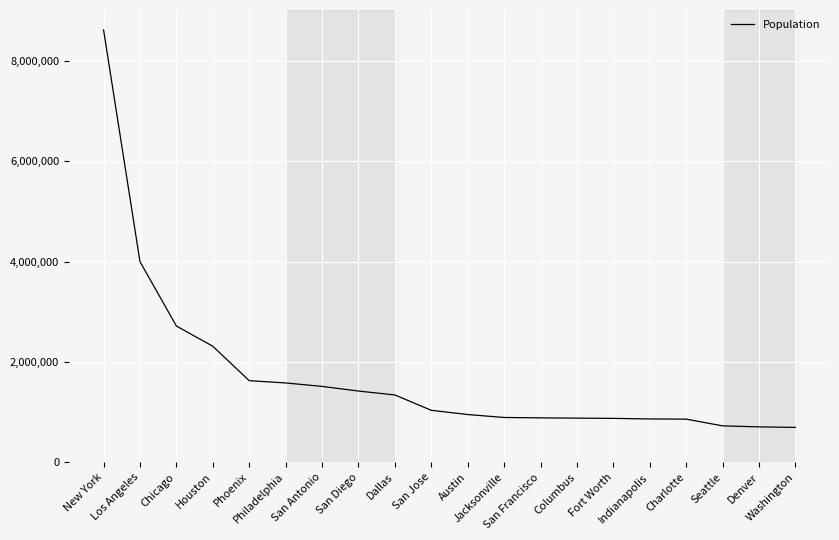

What is the difference between the maximum and minimum values?

7928726